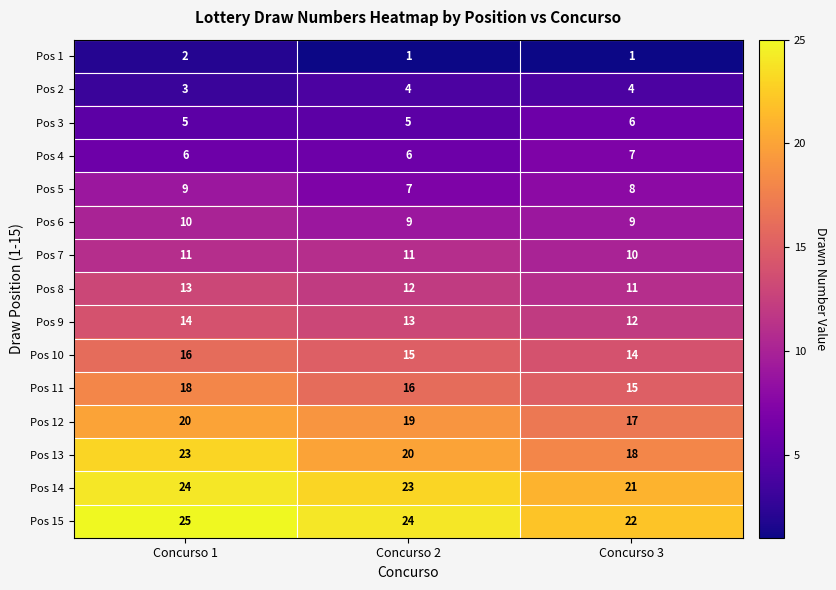

The value of Pos 14 at Concurso 2 is 36. True or false?

False